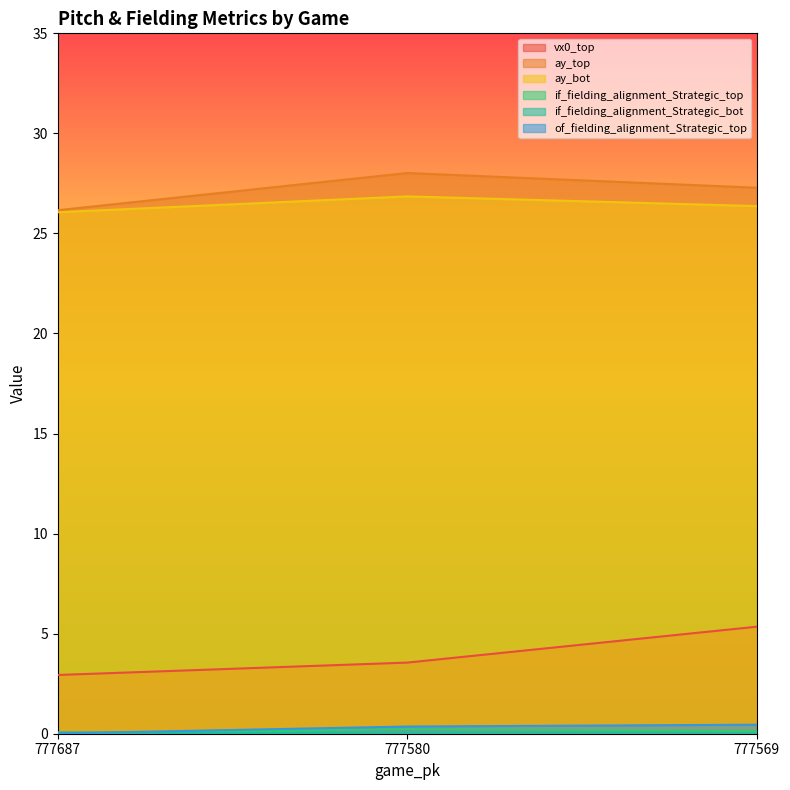

The value of ay_bot at 777569 is 26.4. True or false?

True